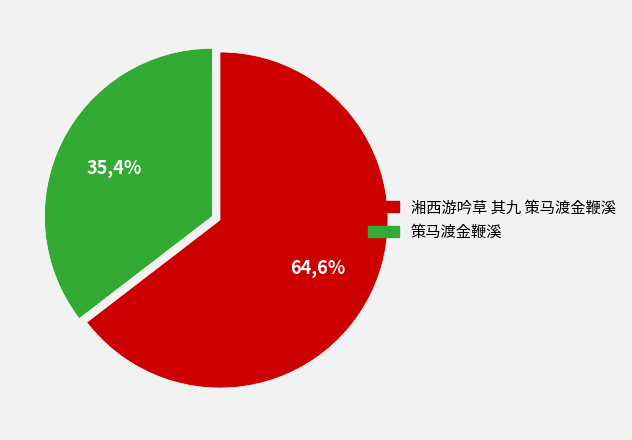

Is it true that 策马渡金鞭溪 is 43% of the pie?

False